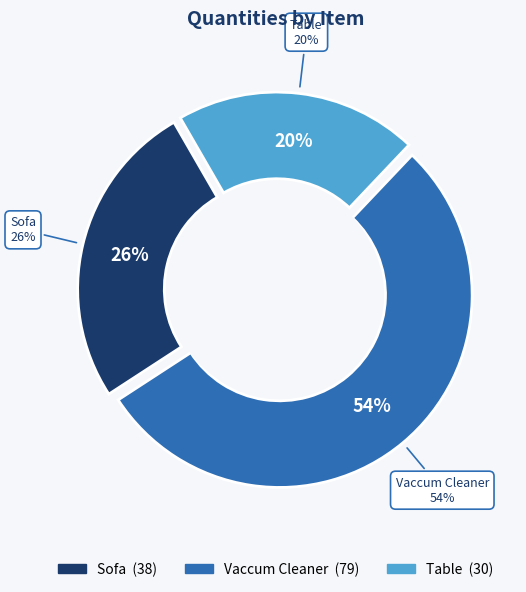

Which has a higher value, Sofa or Vaccum Cleaner?

Vaccum Cleaner